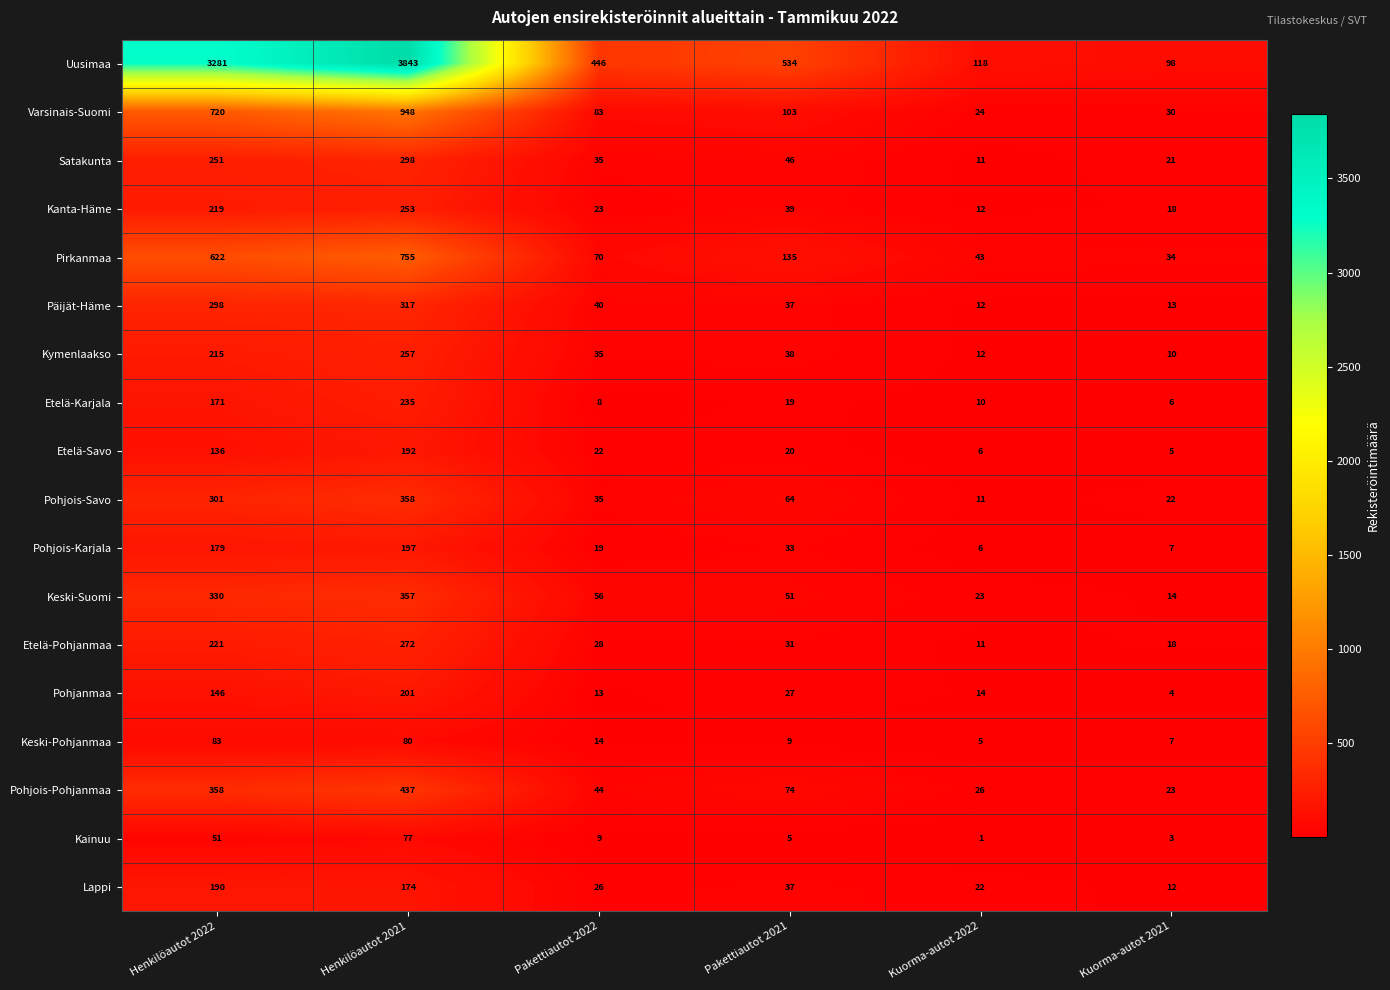

At which label does Uusimaa first exceed 534?

Henkilöautot 2022